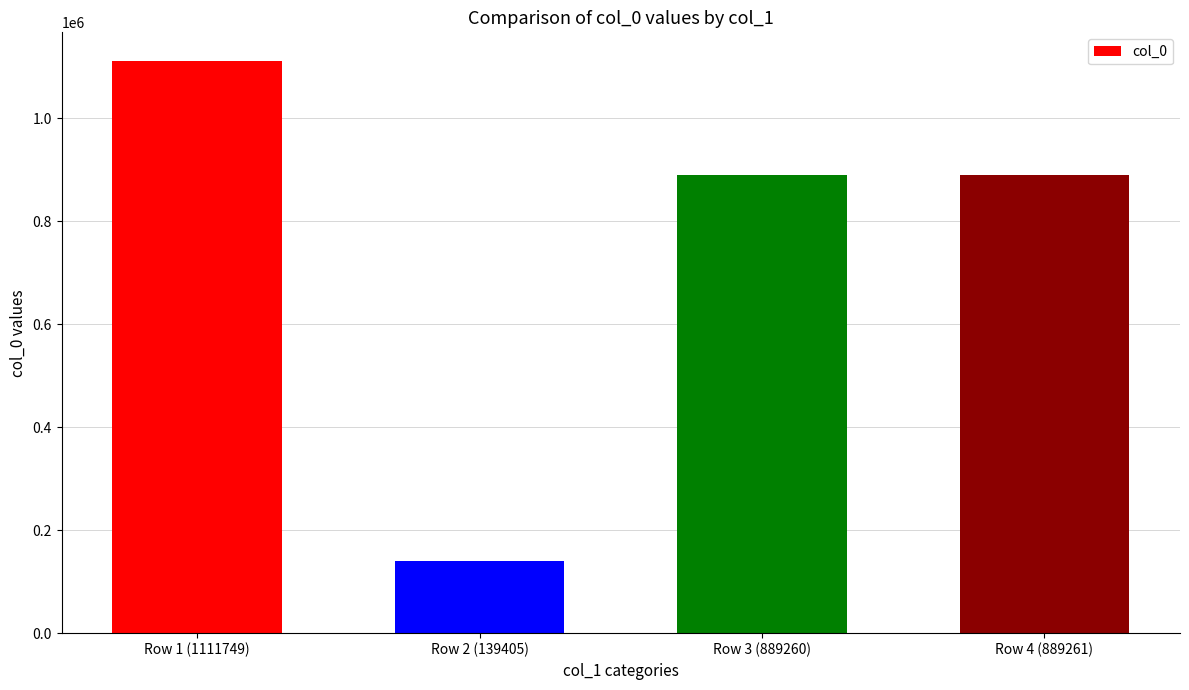

What is the label of the 2nd bar from the left?

Row 2 (139405)